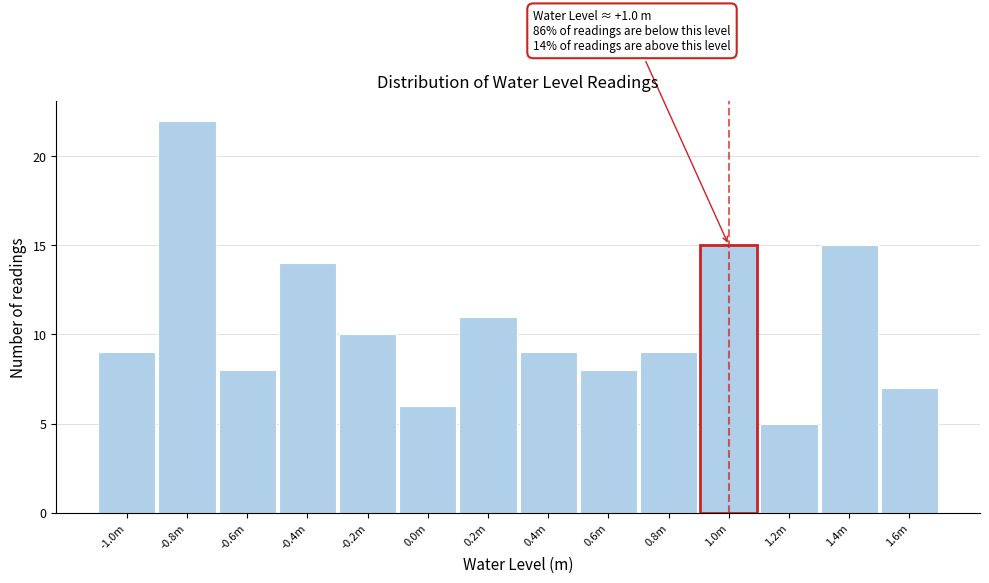

Reading left to right, extract all data points from this chart.

-1.0m=9	-0.8m=22	-0.6m=8	-0.4m=14	-0.2m=10	0.0m=6	0.2m=11	0.4m=9	0.6m=8	0.8m=9	1.0m=15	1.2m=5	1.4m=15	1.6m=7